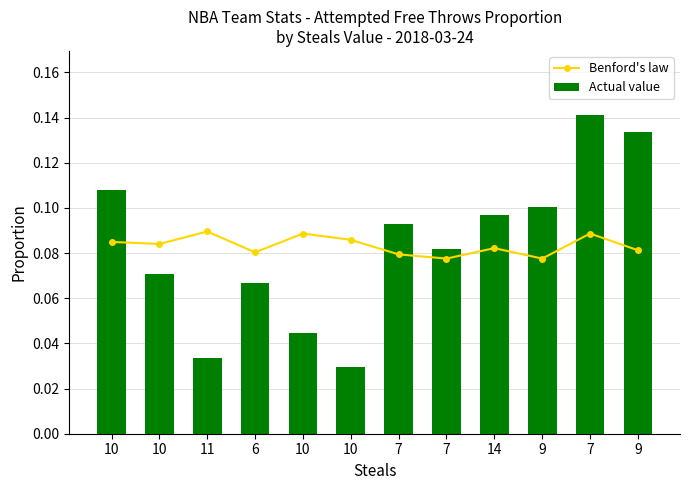

Reading right to left, transcribe all the data shown in this chart.

Benford's law: 9=0.1	7=0.1	9=0.1	14=0.1	7=0.1	7=0.1	10=0.1	10=0.1	6=0.1	11=0.1	10=0.1	10=0.1
Actual value: 9=0.1	7=0.1	9=0.1	14=0.1	7=0.1	7=0.1	10=0.0	10=0.0	6=0.1	11=0.0	10=0.1	10=0.1